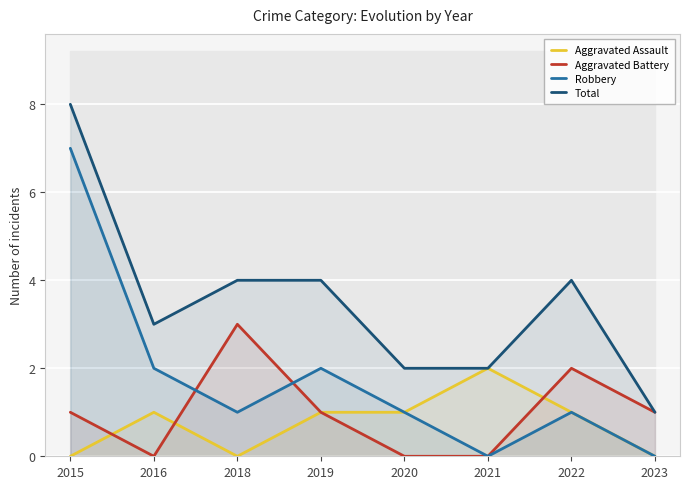

In Aggravated Assault, how many points are higher than both neighbors (excluding endpoints)?

2